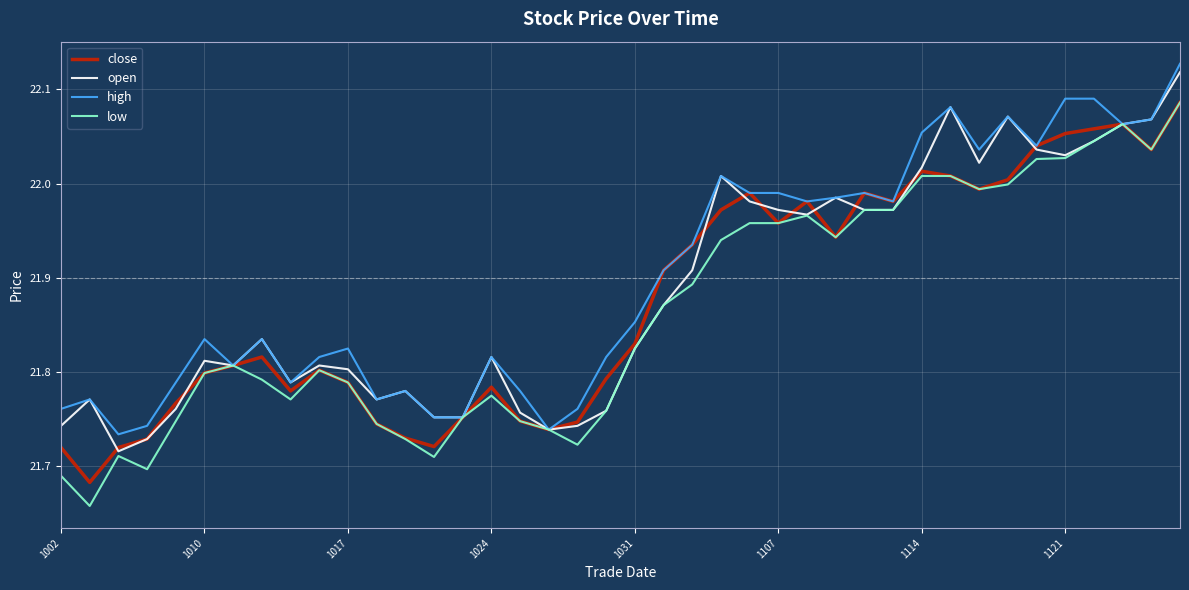

True or false: high and close intersect in this chart.

False